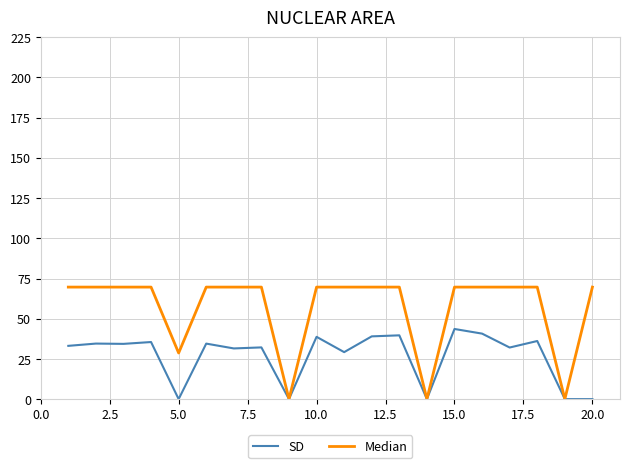

Which series has the largest total across all categories?

Median